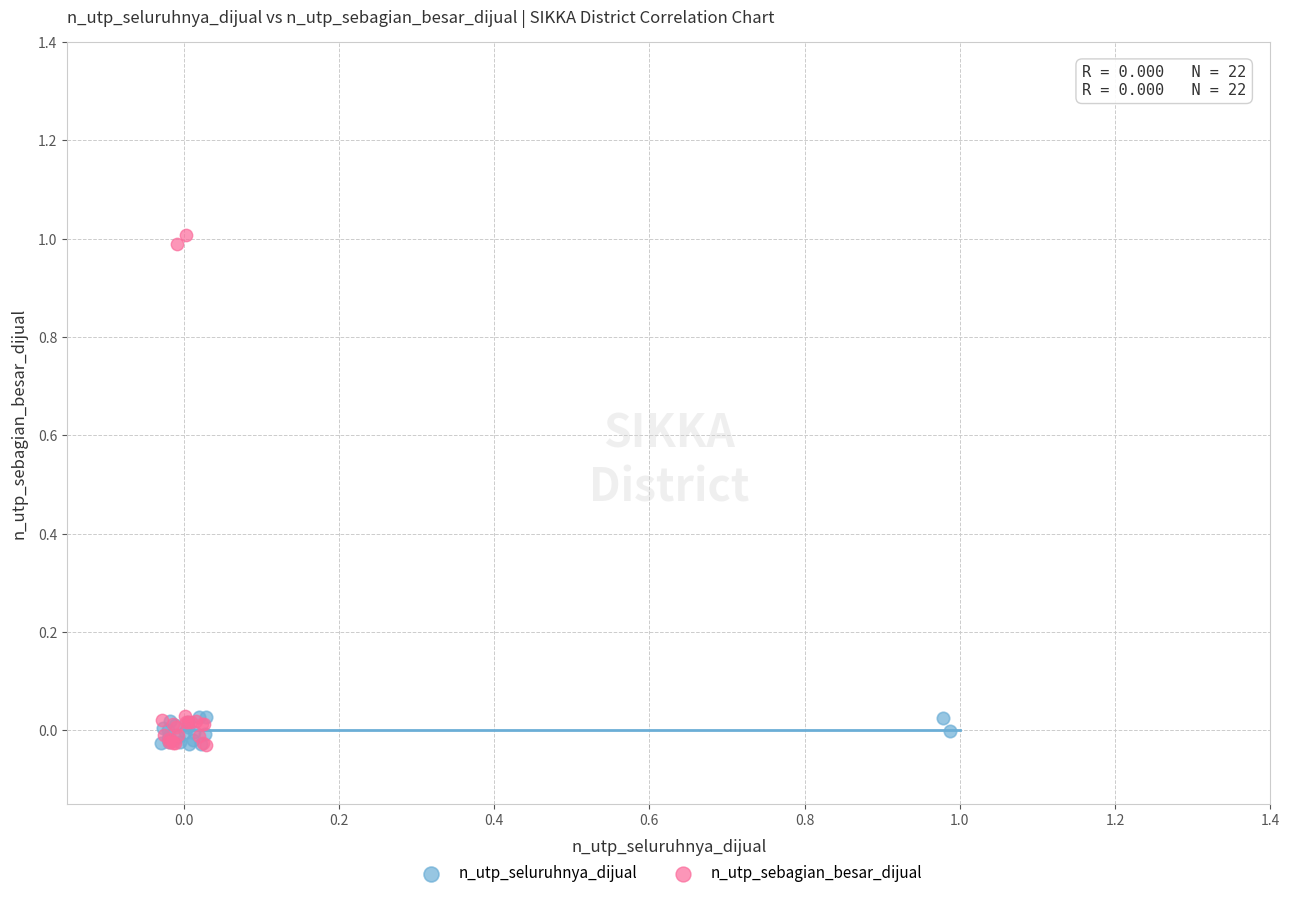

Which series reaches the maximum Y coordinate?

n_utp_sebagian_besar_dijual